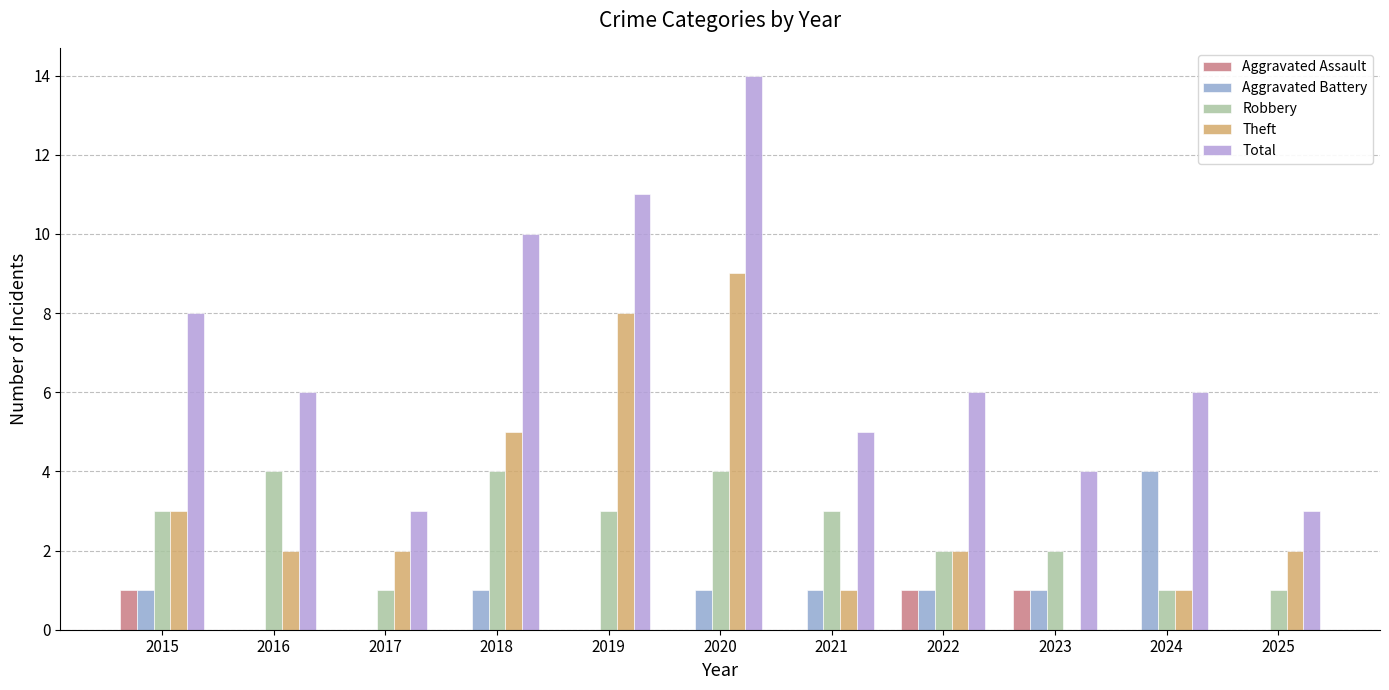

Does the chart contain stacked bars?

No